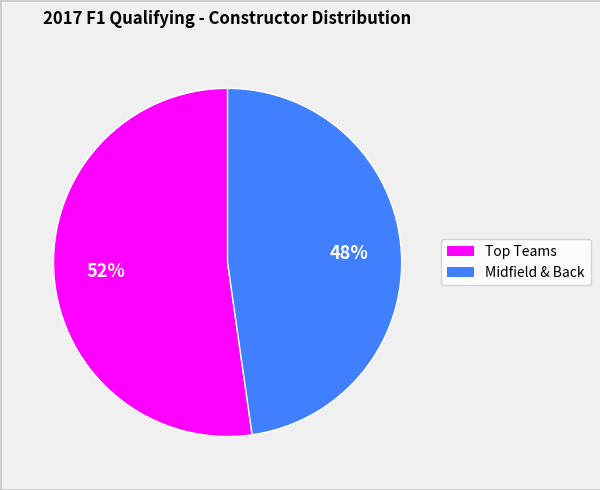

Is there a majority slice in this chart?

Yes